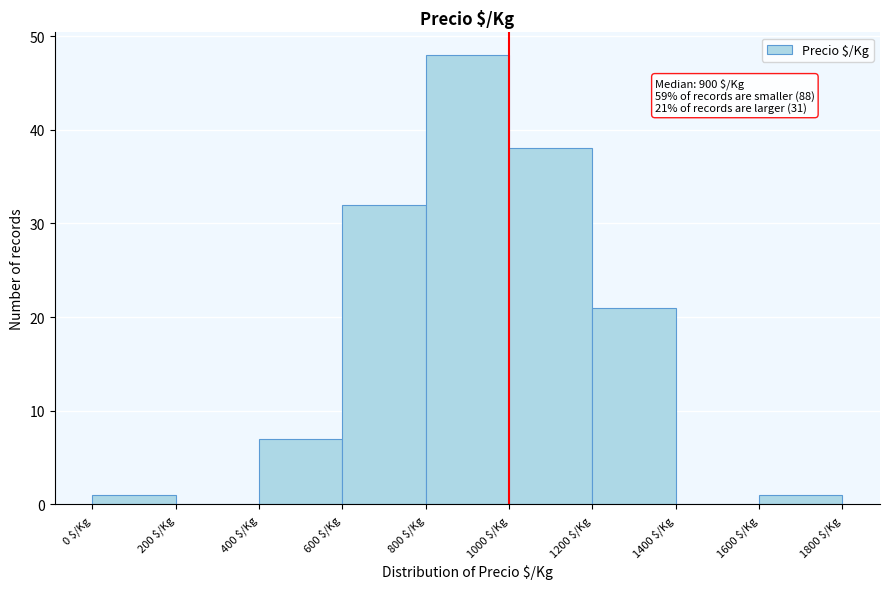

Over which range of the x-axis is the bar tallest?

800 to 1000